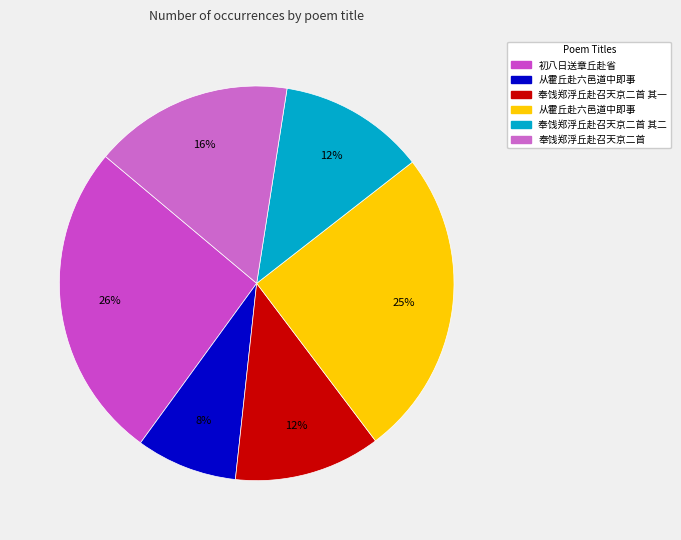

Is there a majority slice in this chart?

No